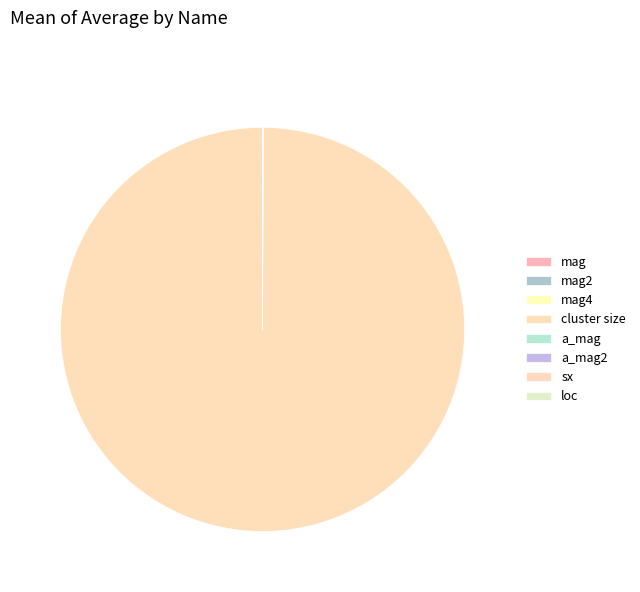

True or false: mag2 accounts for 1% of the total.

False